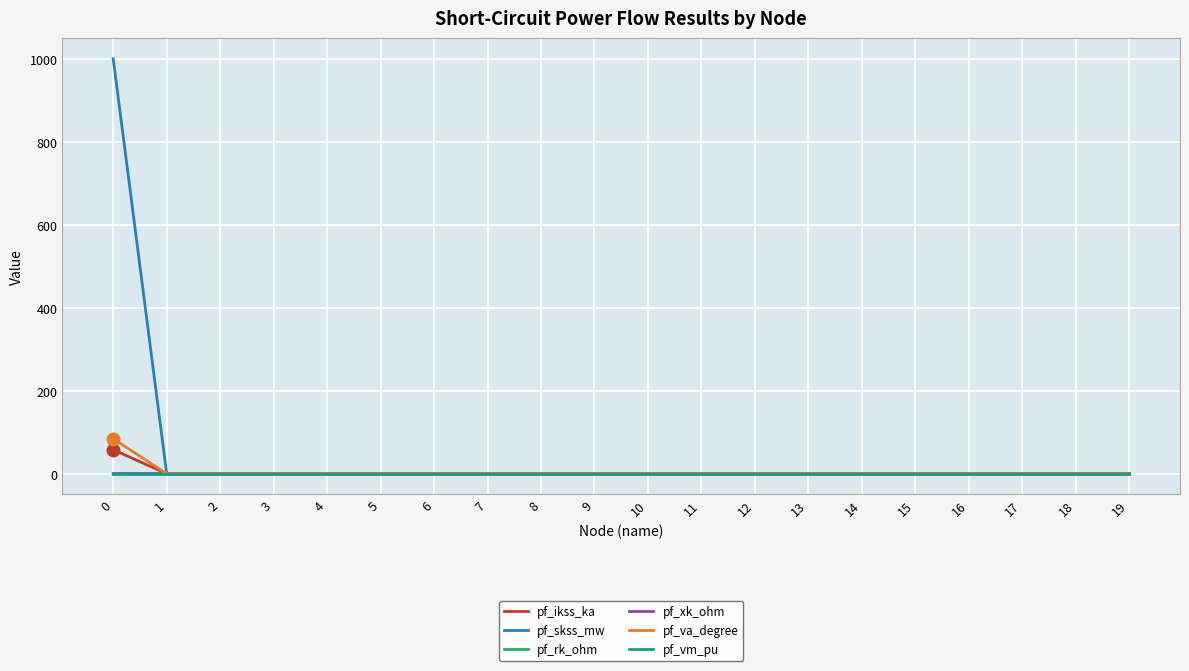

What is the maximum value shown in the chart?

1000.0